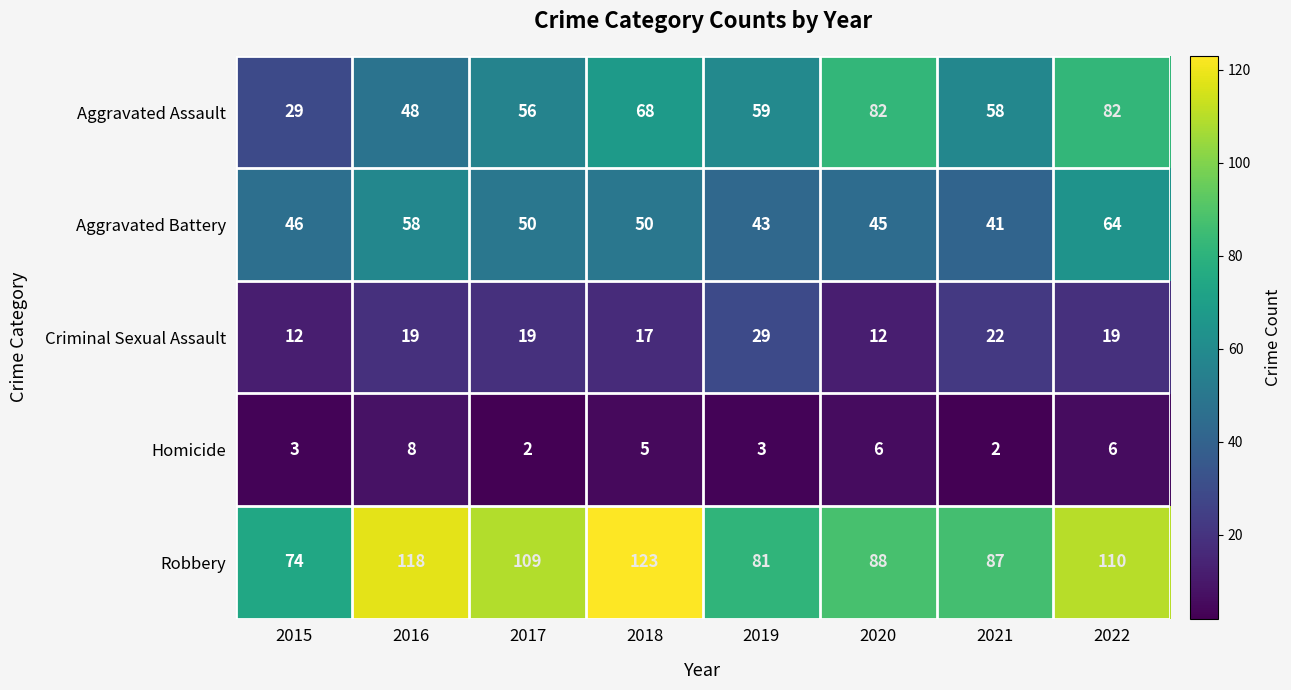

Which category has the highest value in the Homicide series?

2016